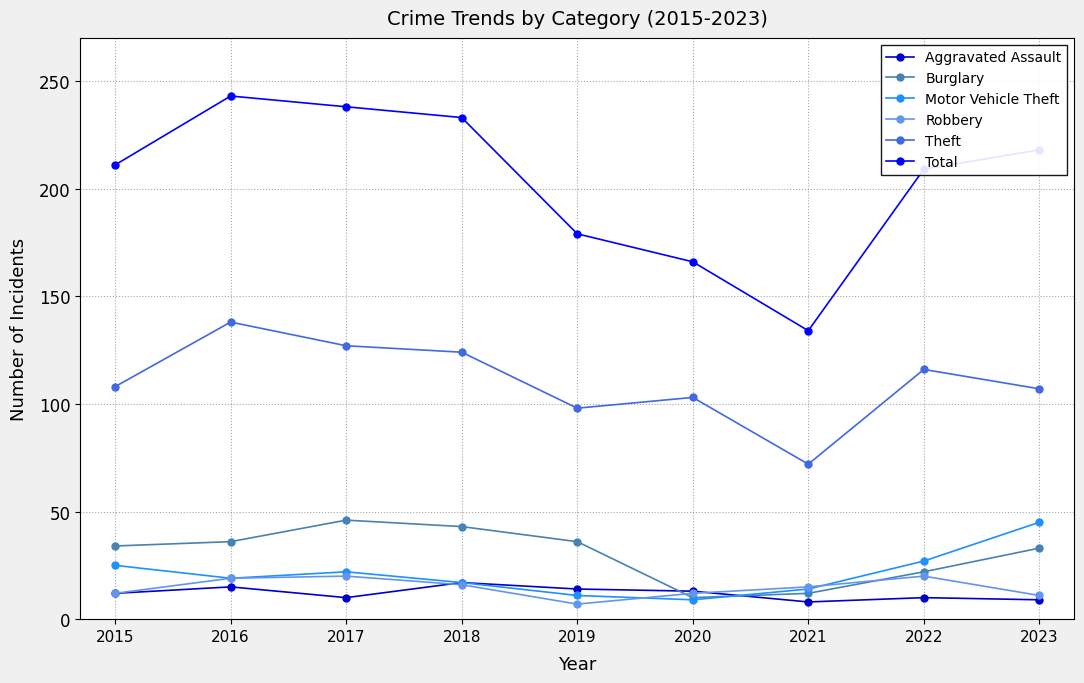

What is the smallest value displayed?

7